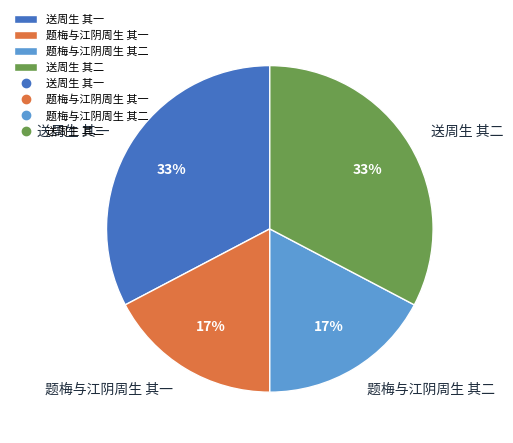

Does 送周生 其一 represent more than half of the total?

No